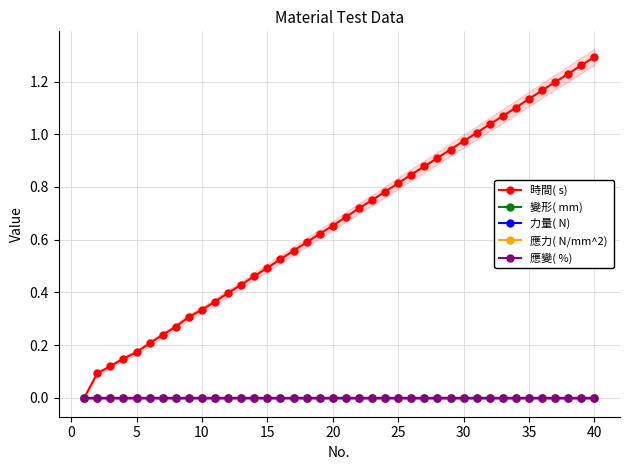

What are all the series names shown in the legend?

時間( s) , 變形( mm) , 力量( N) , 應力( N/mm^2) , 應變( %) 